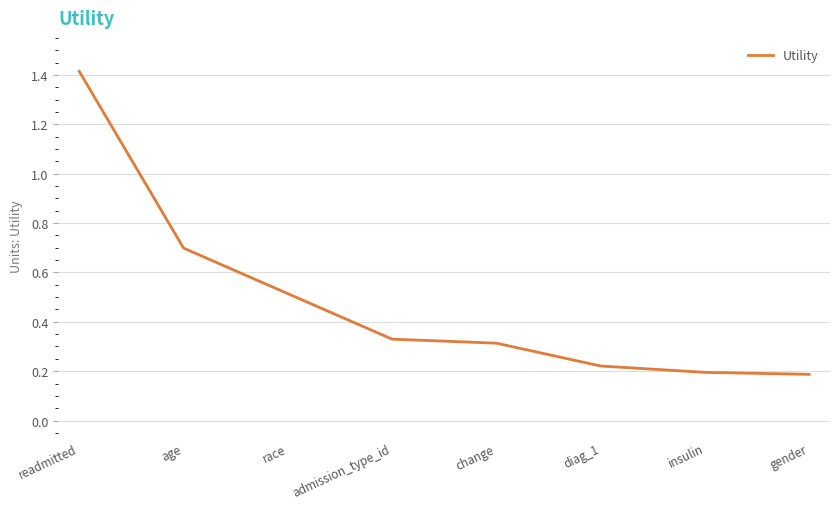

Which category has the highest value across all series?

readmitted